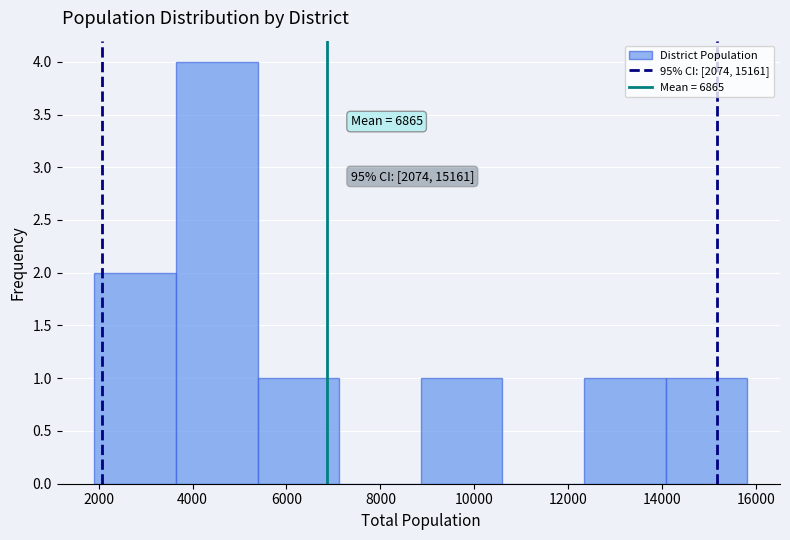

Over which range of the x-axis is the bar tallest?

3600 to 5400